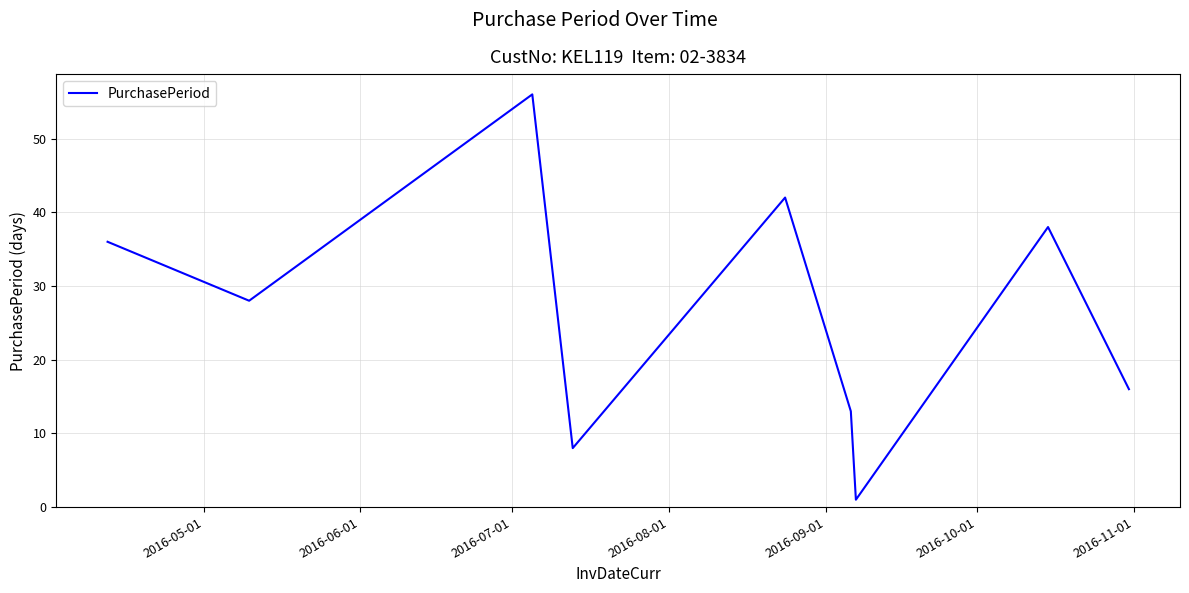

How many distinct data groups are displayed?

1